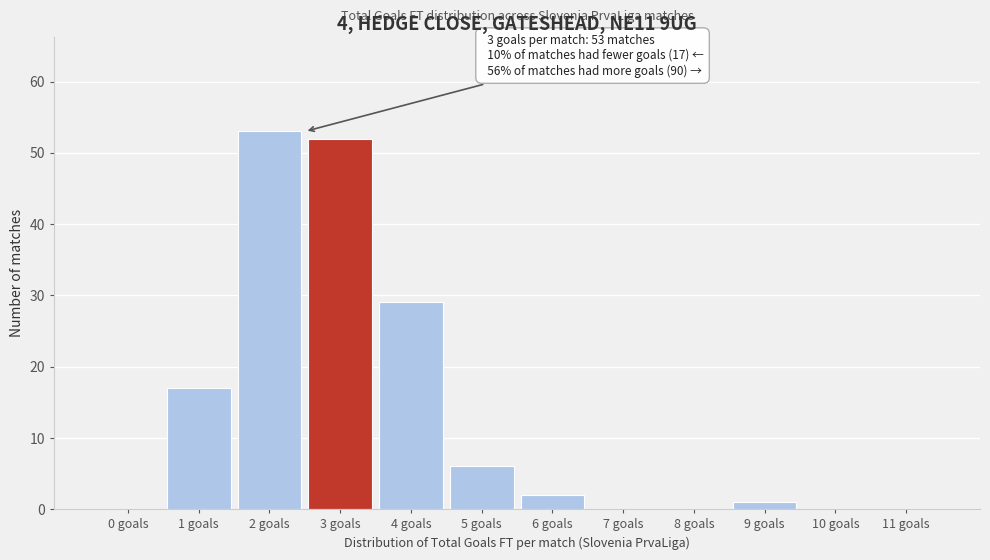

Reading left to right, list all the values displayed in this chart.

0 goals=0	1 goals=17	2 goals=53	3 goals=52	4 goals=29	5 goals=6	6 goals=2	7 goals=0	8 goals=0	9 goals=1	10 goals=0	11 goals=0